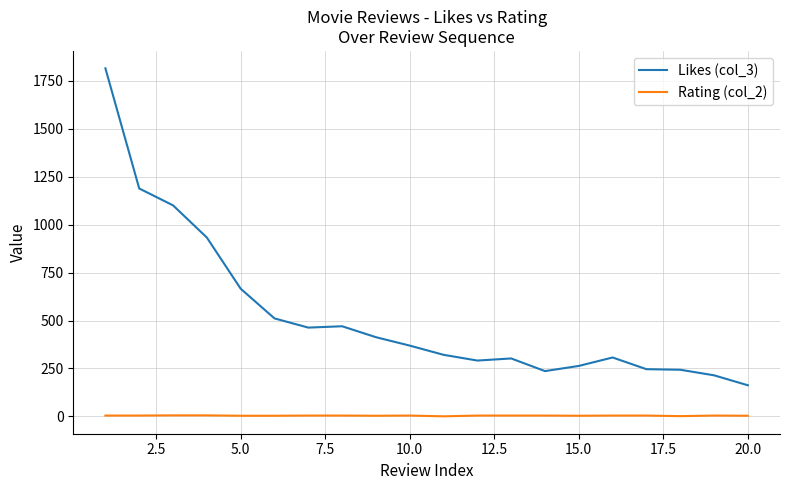

What is the highest value of the Likes (col_3) series?

1816